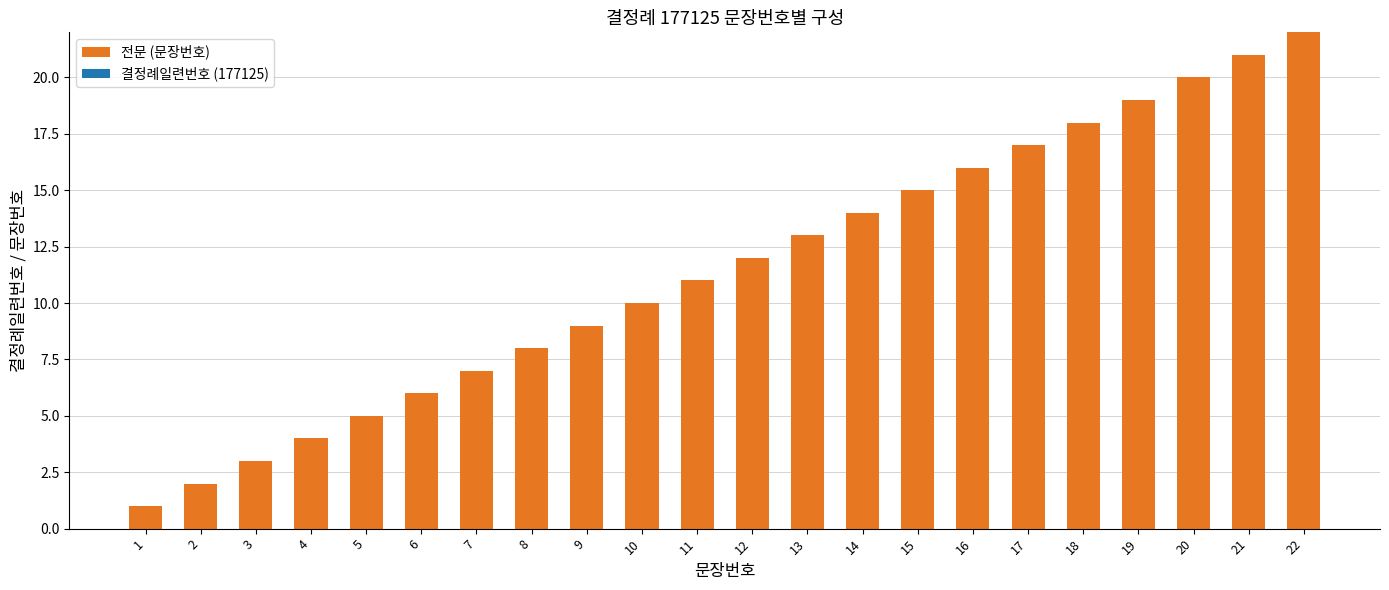

List the labels in order of value, smallest first.

1, 2, 3, 4, 5, 6, 7, 8, 9, 10, 11, 12, 13, 14, 15, 16, 17, 18, 19, 20, 21, 22